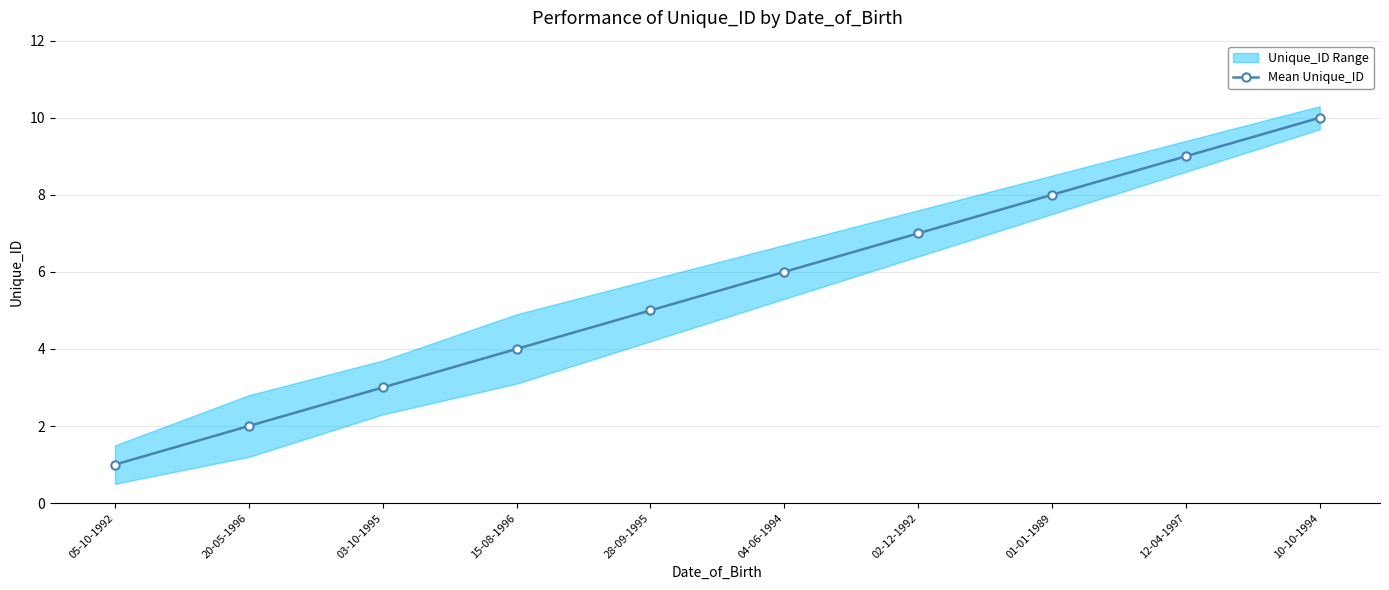

Is it true that the value at 04-06-1994 is 4?

False